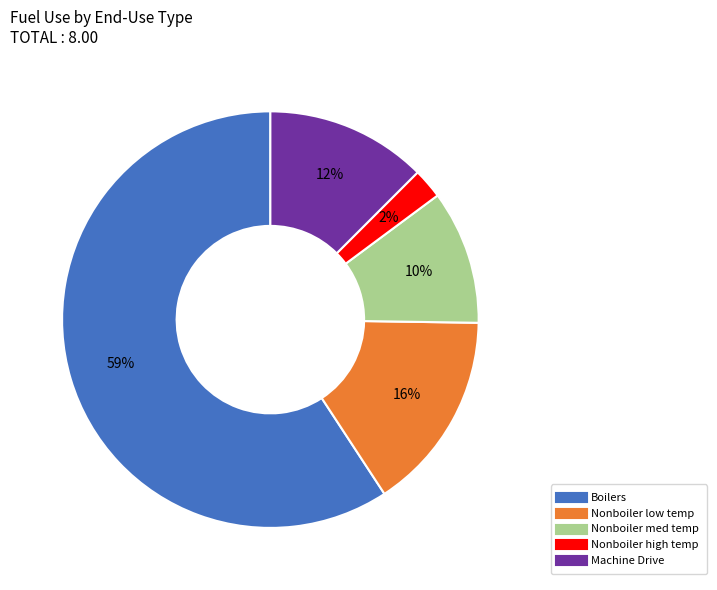

To the nearest percent, what is the average slice percentage?

20%